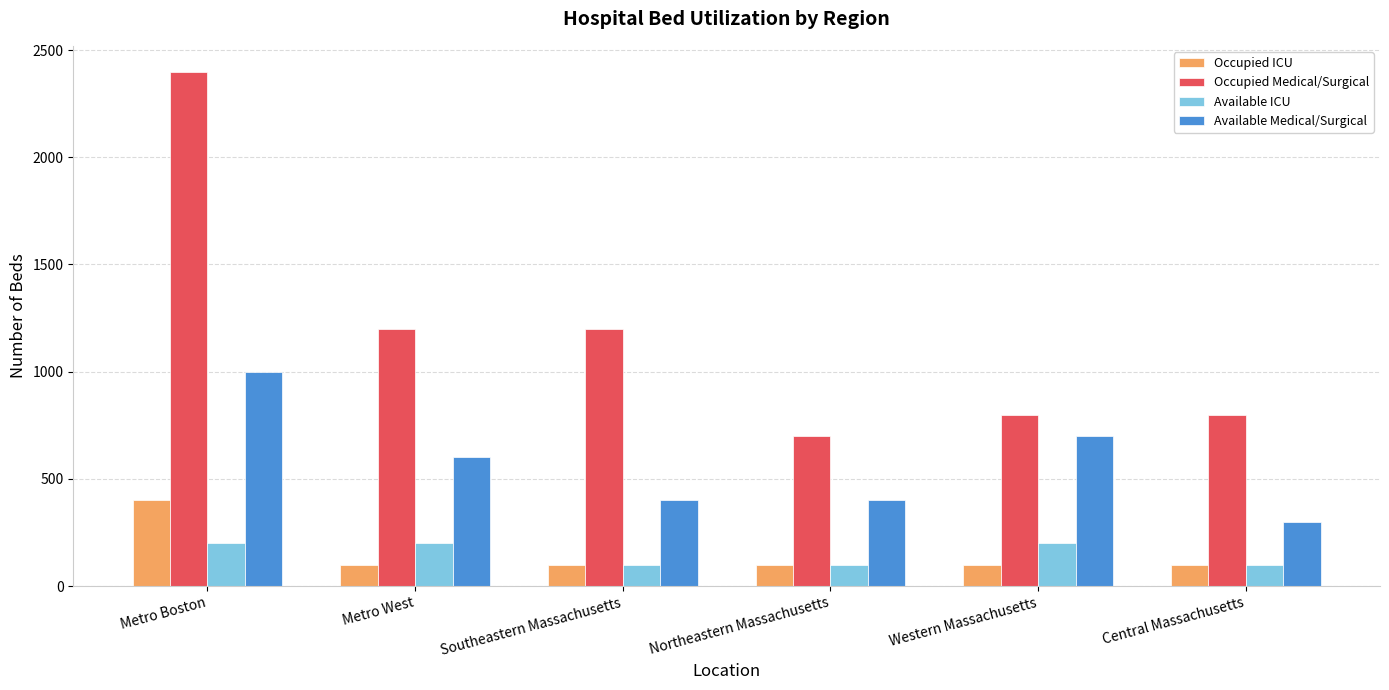

Are the bars grouped side by side (vs. stacked)?

Yes